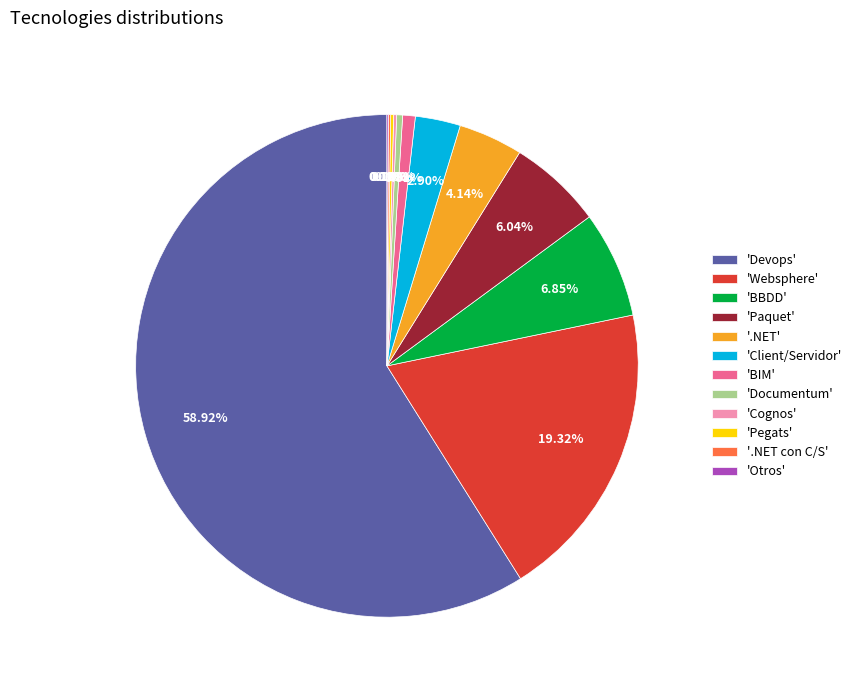

Does any single category account for the majority?

Yes